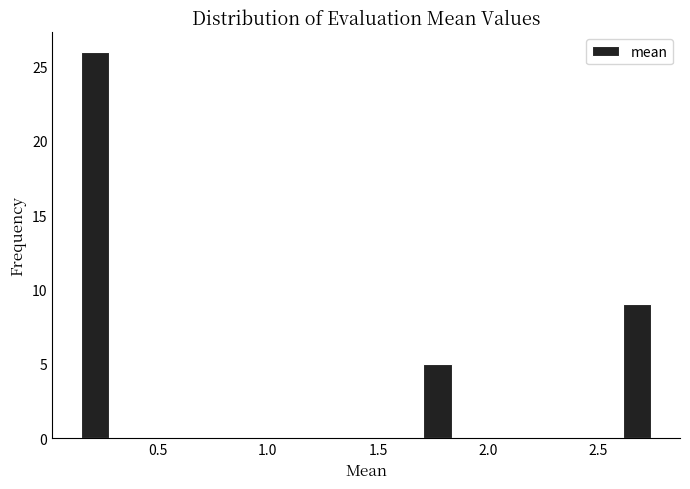

Around what value on the x-axis is the tallest bar? Give the approximate position of its centre, as read against the axis.

0.20